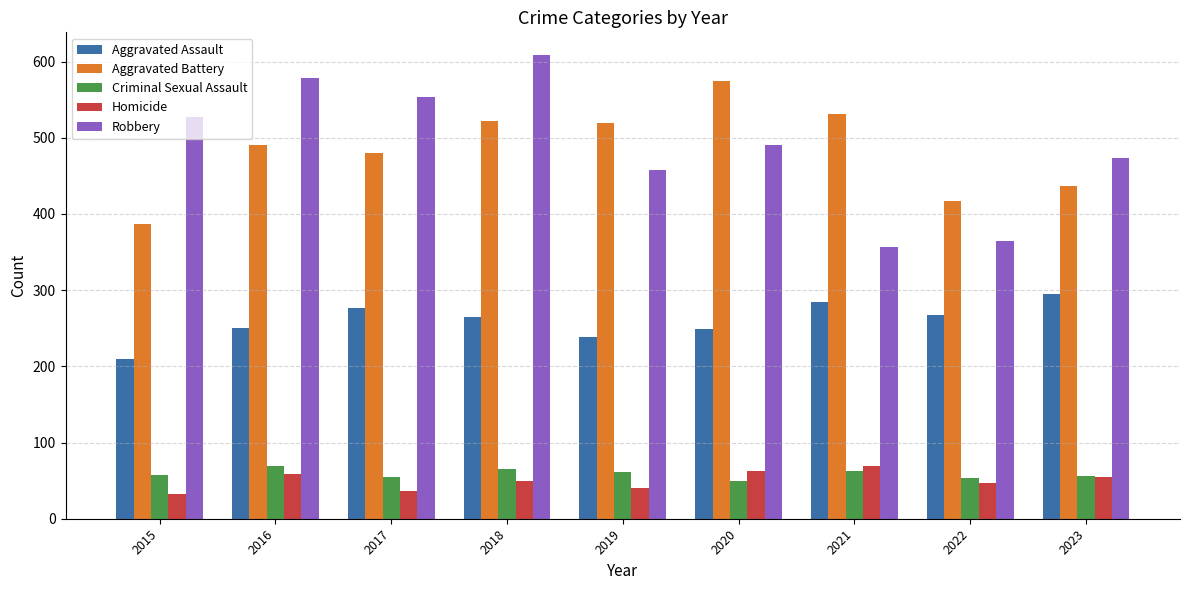

How many data points does each series have?

9